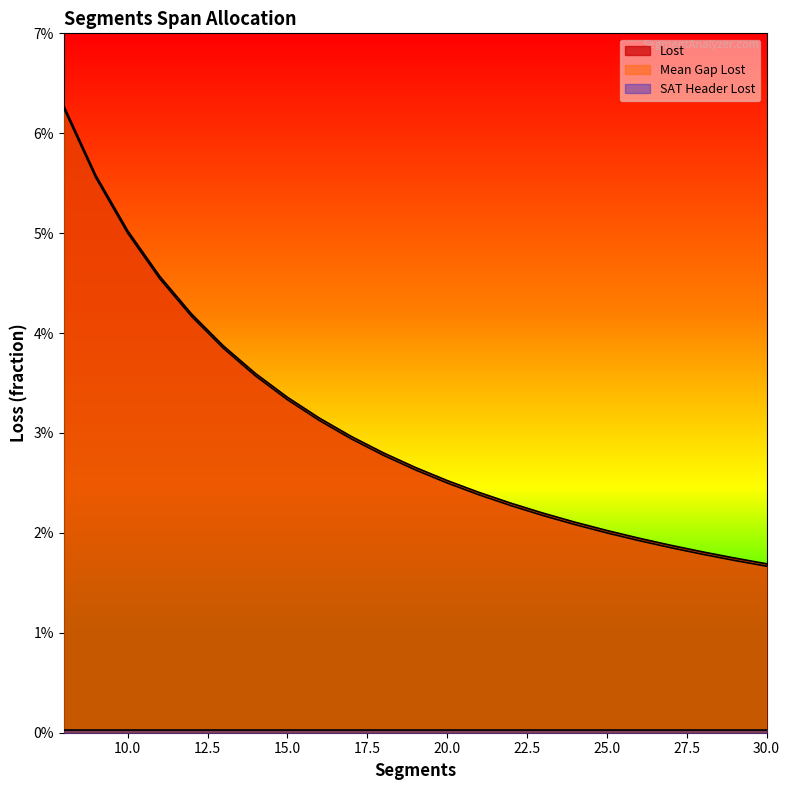

Does the chart display data point markers on the line(s)?

No